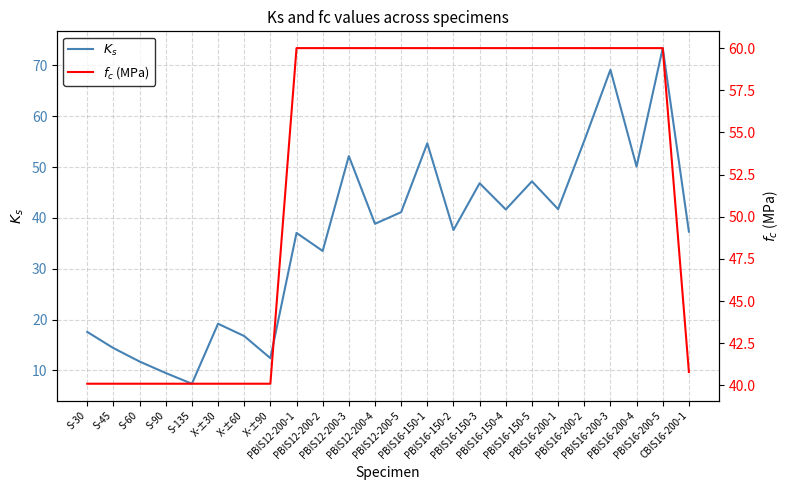

What is the sum of all $K_s$ values?

866.4